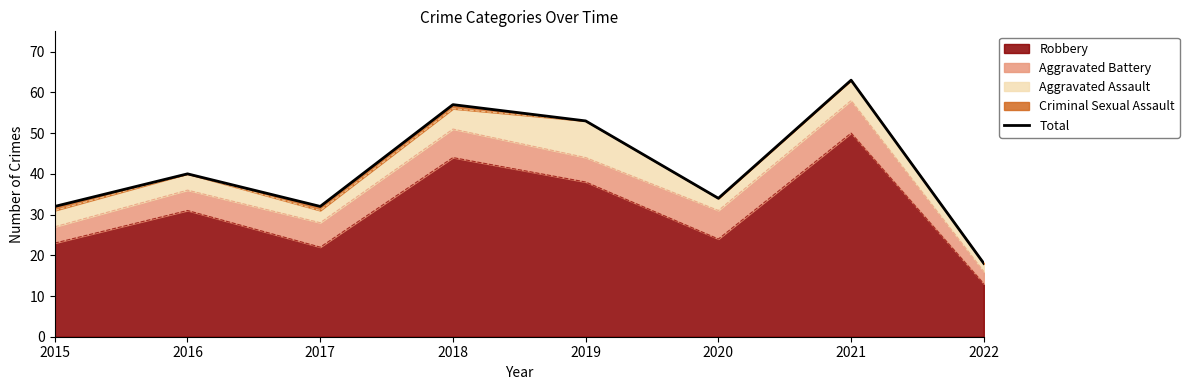

What is the difference between the values at 2016 and 2018?

17